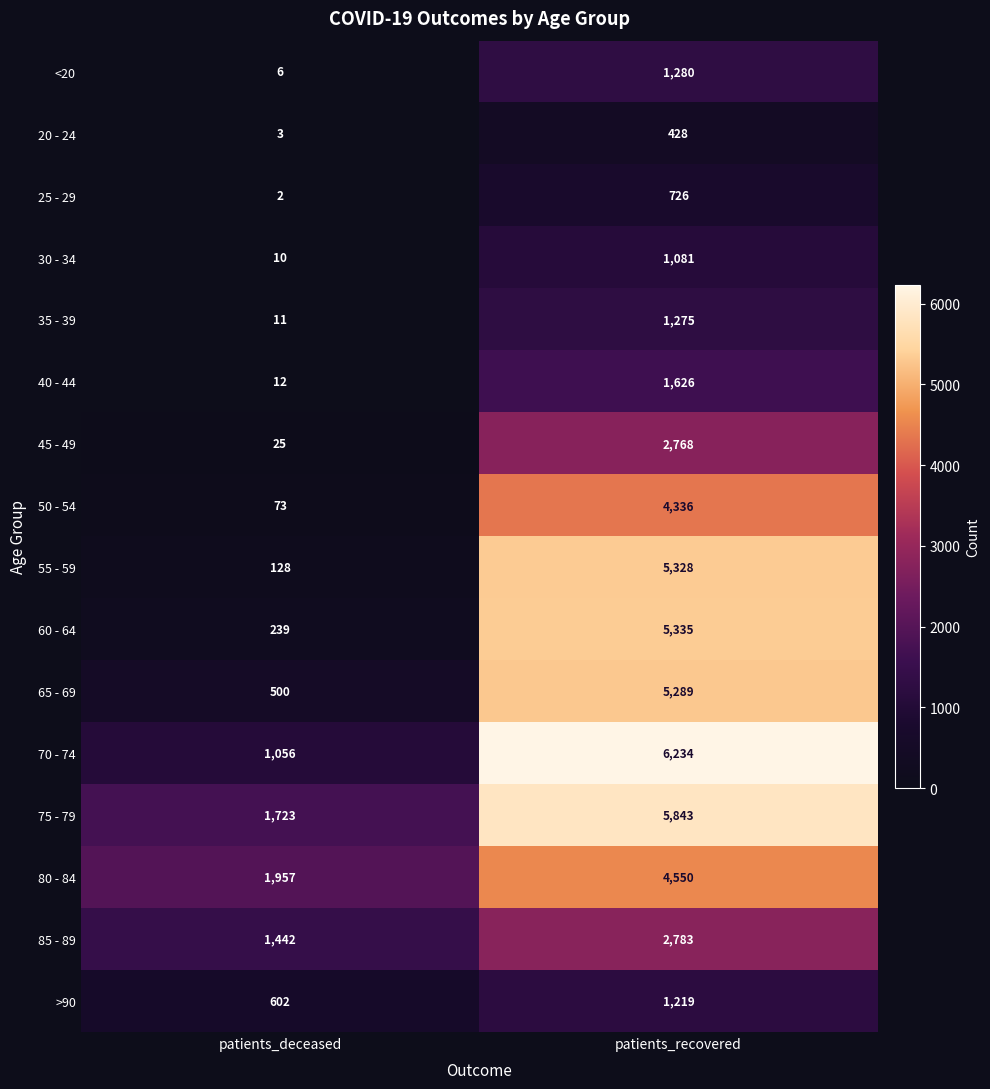

At patients_deceased, list the series in order from largest to smallest.

80 - 84, 75 - 79, 85 - 89, 70 - 74, >90, 65 - 69, 60 - 64, 55 - 59, 50 - 54, 45 - 49, 40 - 44, 35 - 39, 30 - 34, <20, 20 - 24, 25 - 29